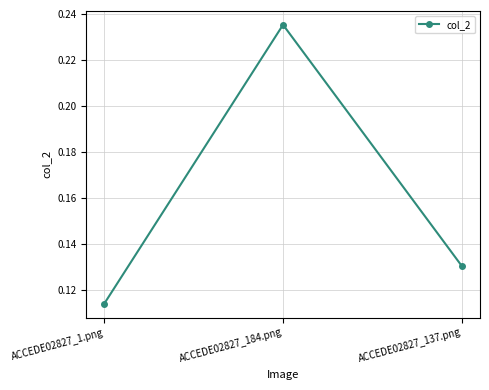

At which label is the value closest to 0?

ACCEDE02827_1.png